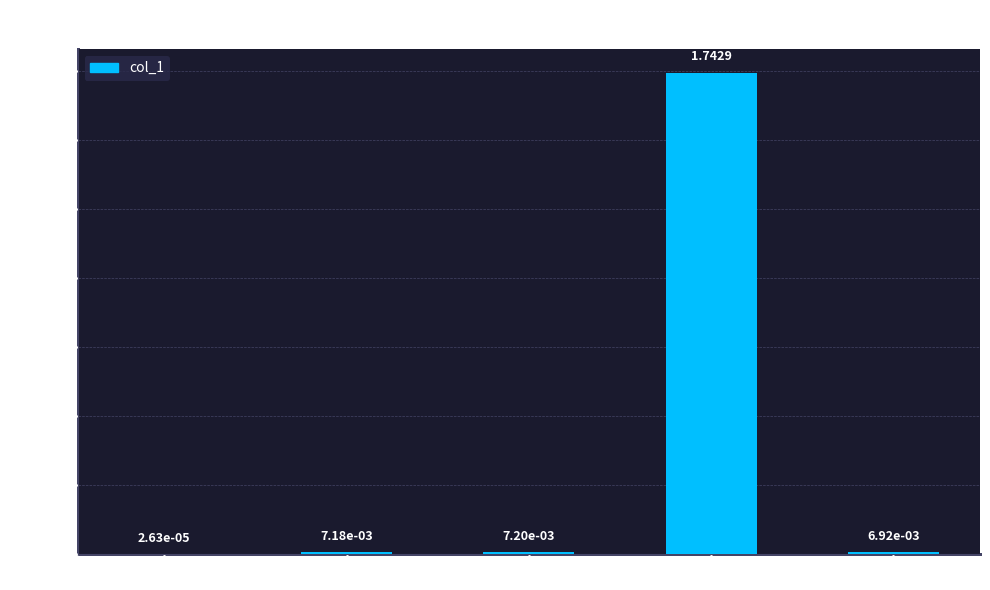

Where is the data nearest to the value 0?

MSE